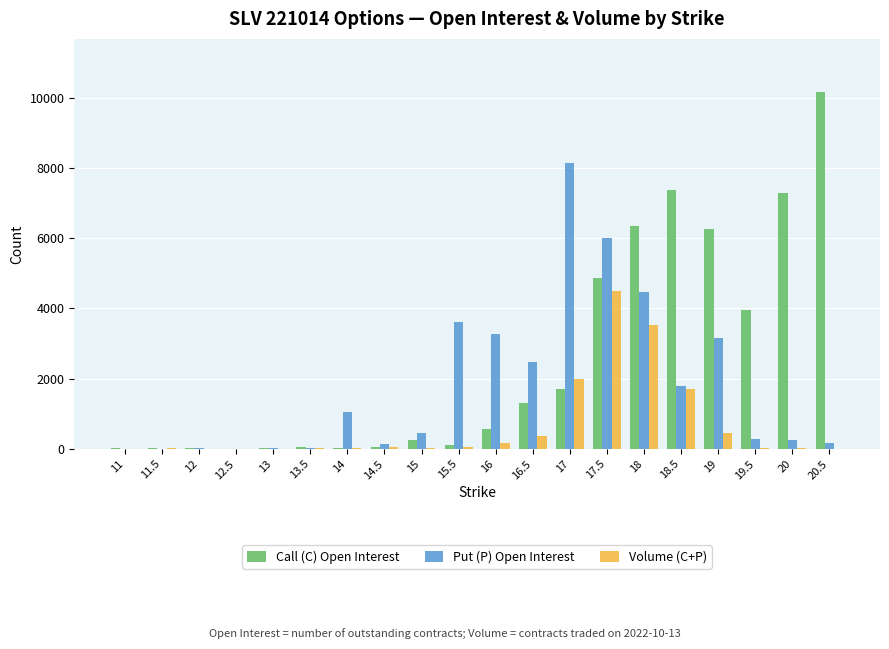

What are all the series names shown in the legend?

Call (C) Open Interest, Put (P) Open Interest, Volume (C+P)